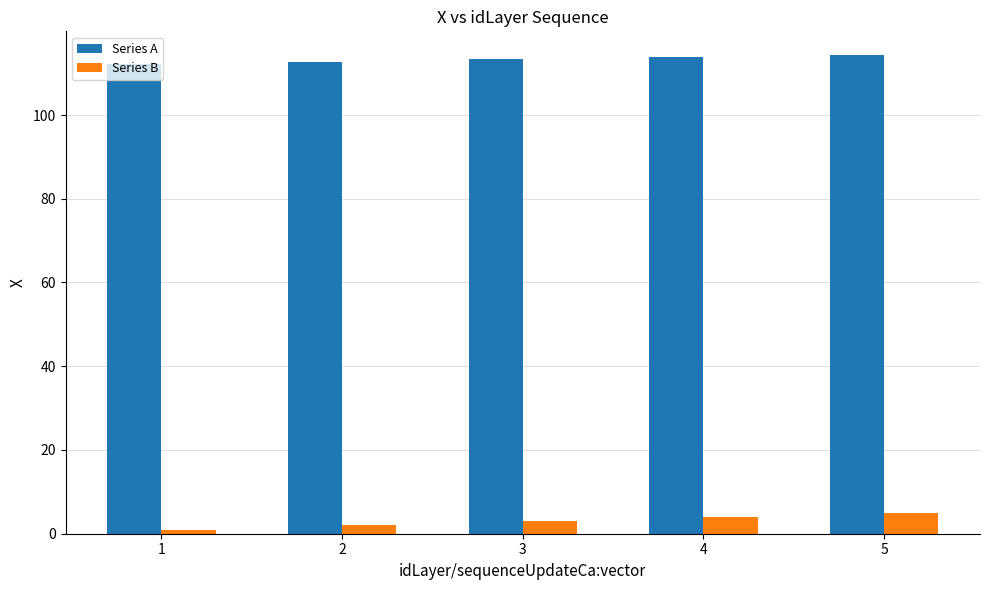

What is the spread (max minus min) of values at 4?

109.8